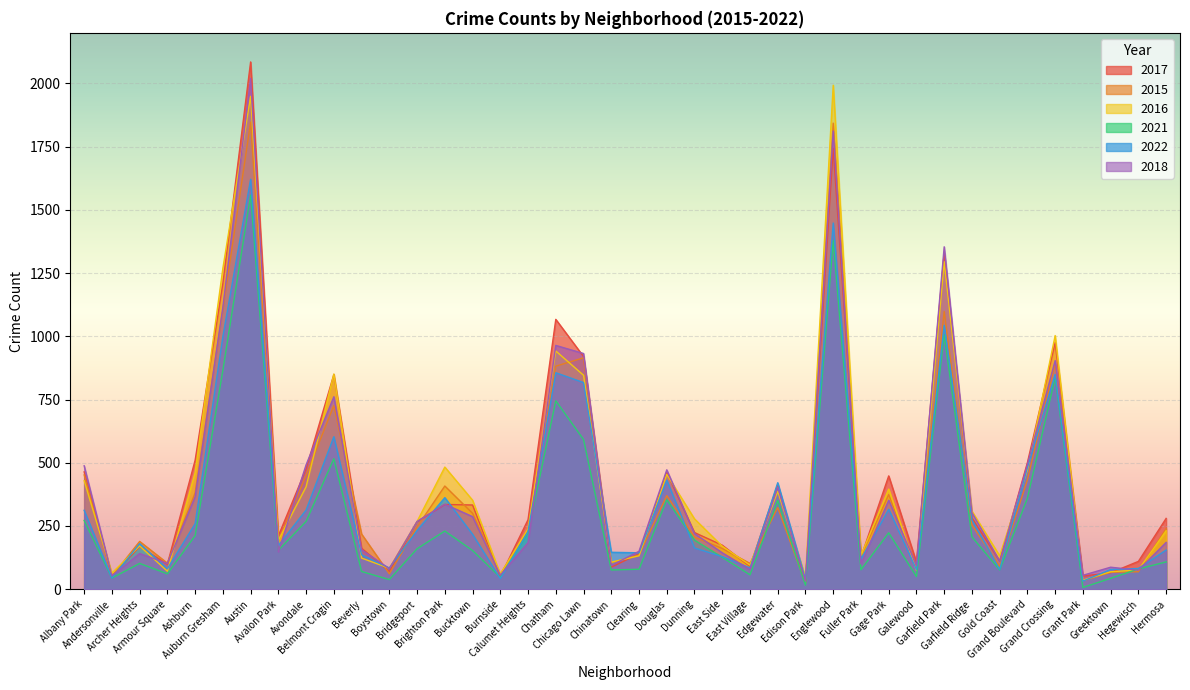

How many intersections are there between 2017 and 2022?

12